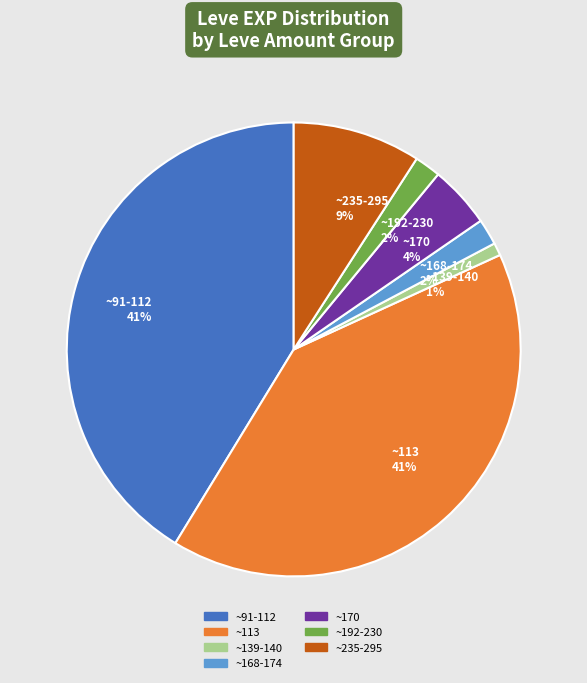

Do ~91-112 41% and ~168-174 2% together represent more than half of the pie?

No